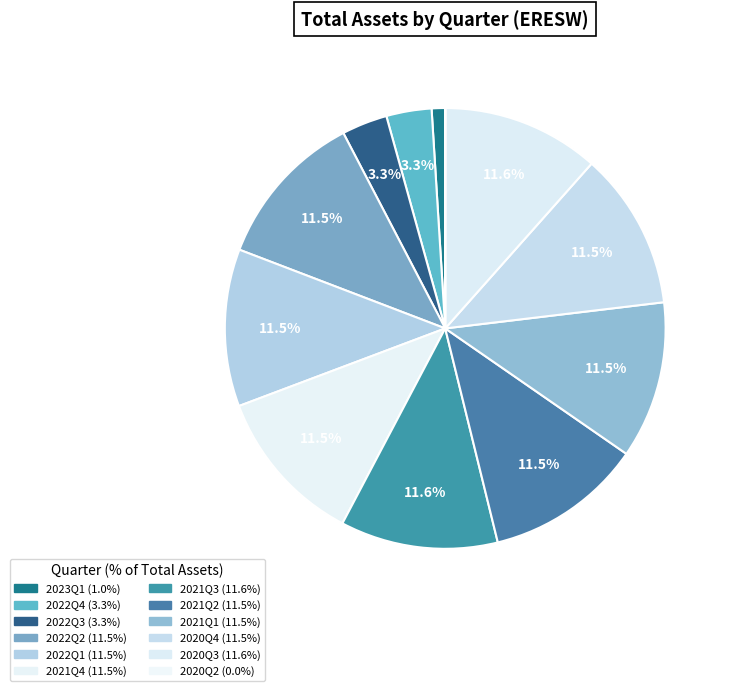

Which category has the biggest portion of the pie?

2021Q3